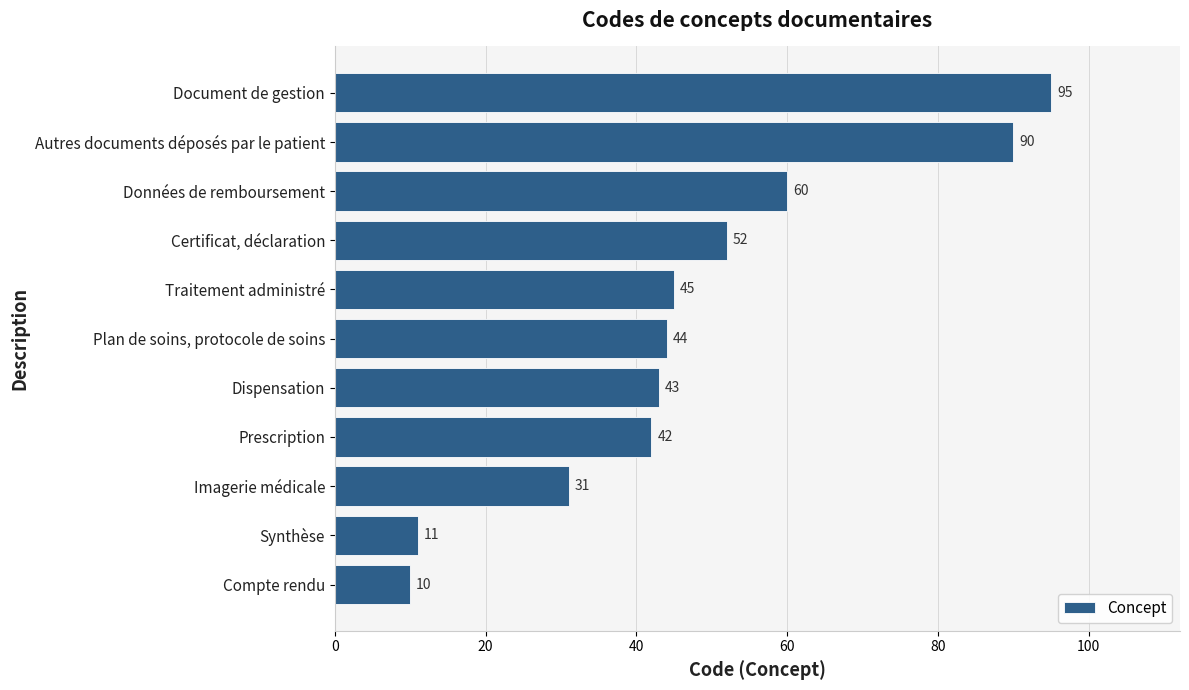

What is the difference between the maximum and minimum values?

85